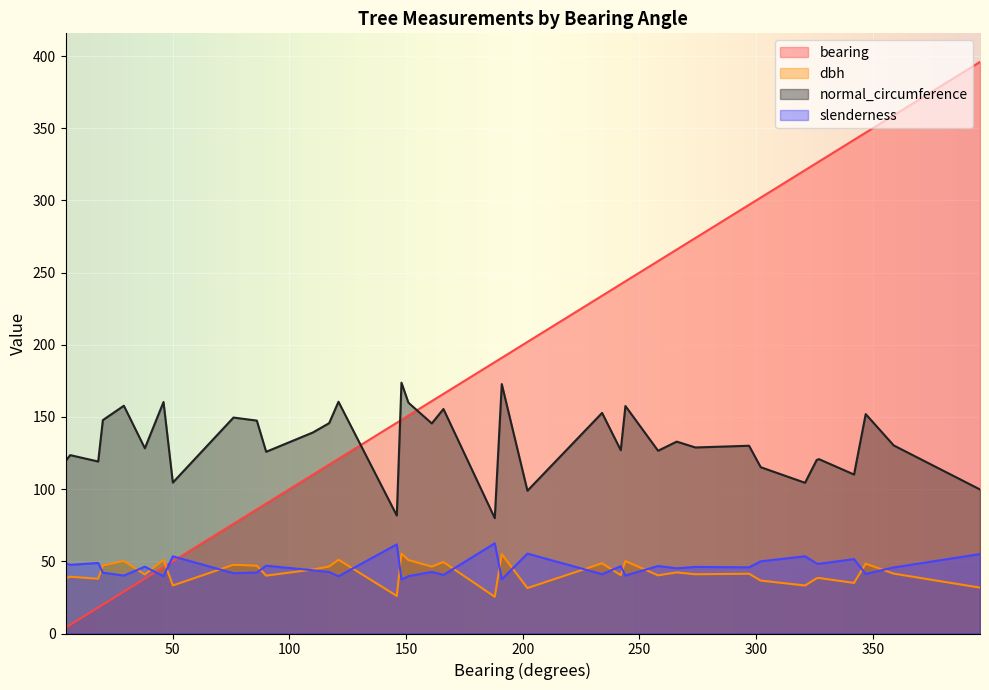

What is the sum of all normal_circumference values?

4906.7